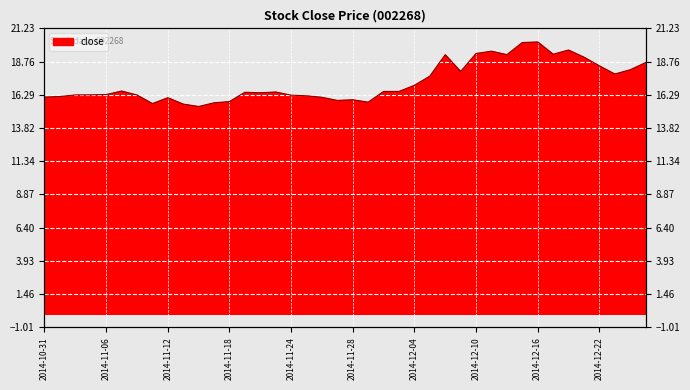

What is the value of the 23rd point from the left?

16.5